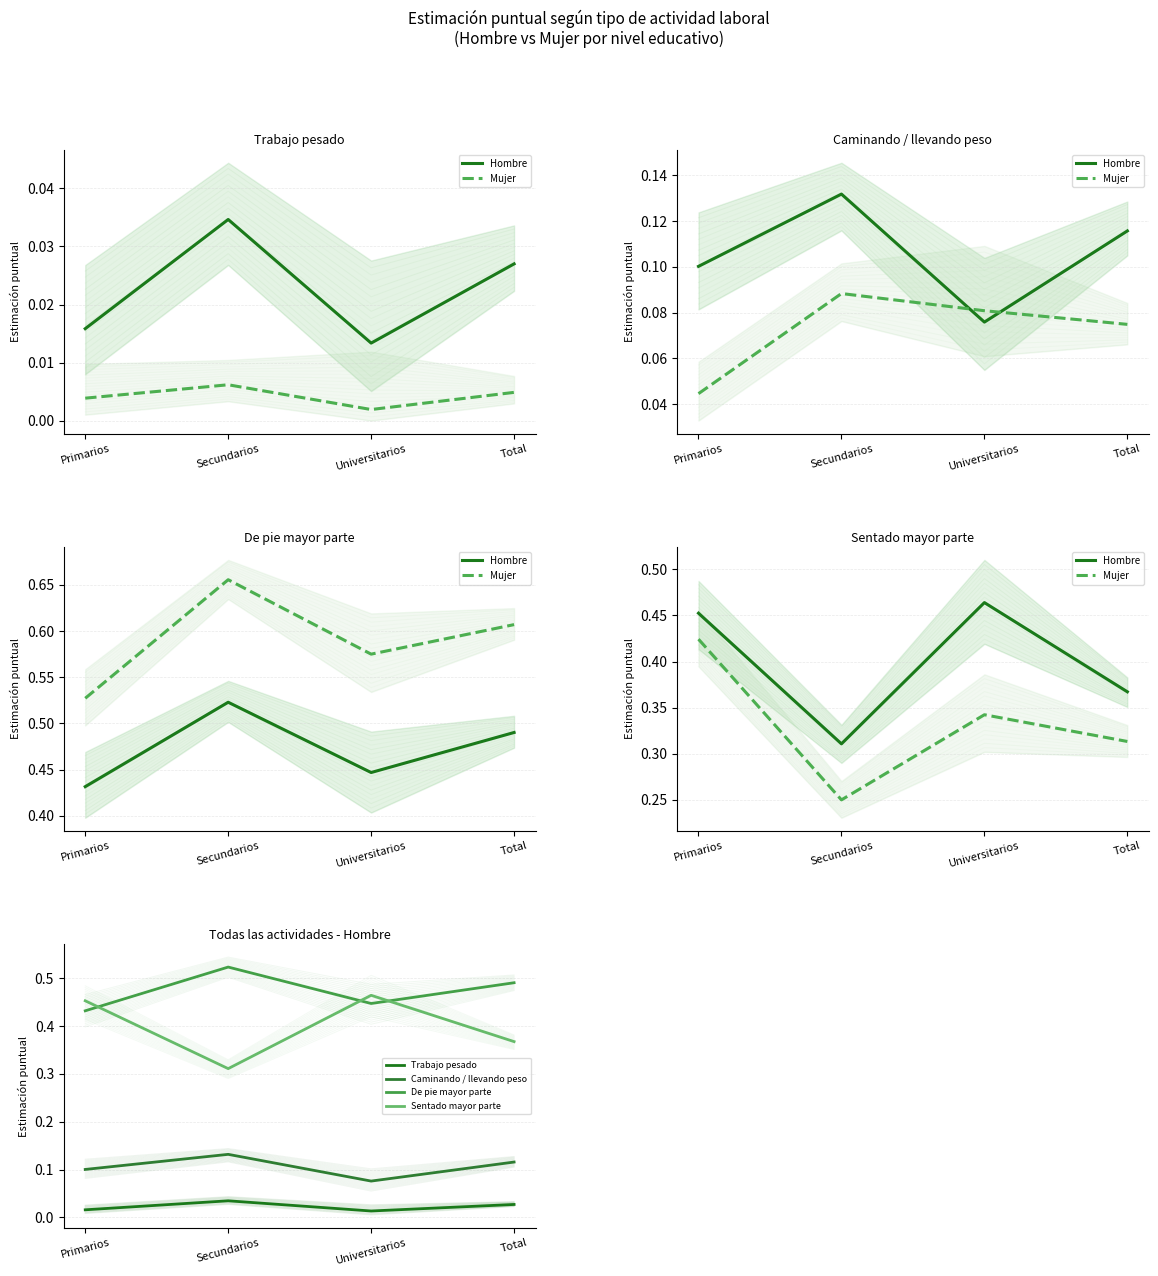

Reading left to right, what are all the values shown in this chart?

Hombre: 0.5	0.3	0.5	0.4
Mujer: 0.4	0.2	0.3	0.3
Trabajo pesado: 0.0	0.0	0.0	0.0
Caminando / llevando peso: 0.1	0.1	0.1	0.1
De pie mayor parte: 0.4	0.5	0.4	0.5
Sentado mayor parte: 0.5	0.3	0.5	0.4